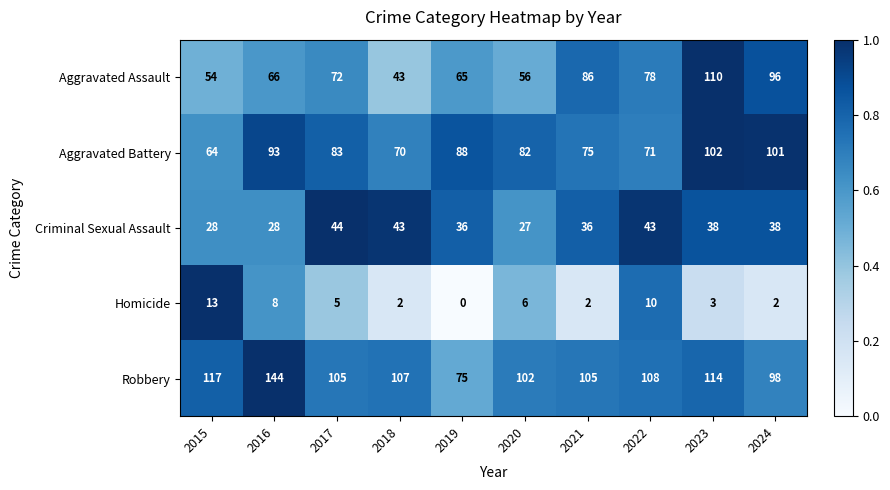

Which label corresponds to the smallest value in the chart?

2019